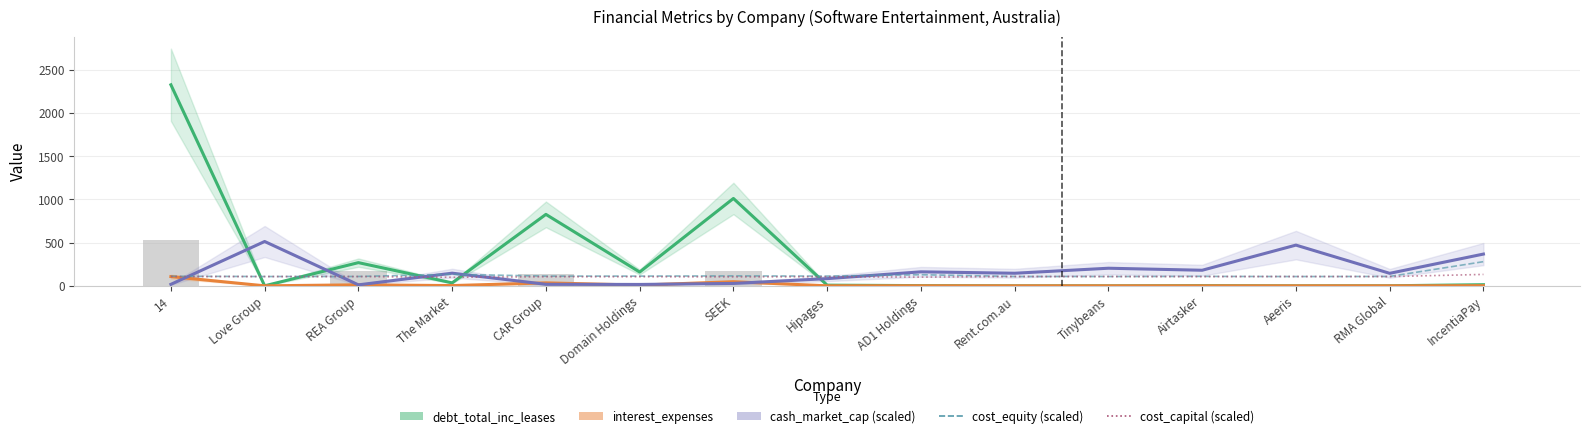

True or false: interest_expenses has a value of 0.0 at Love Group.

True